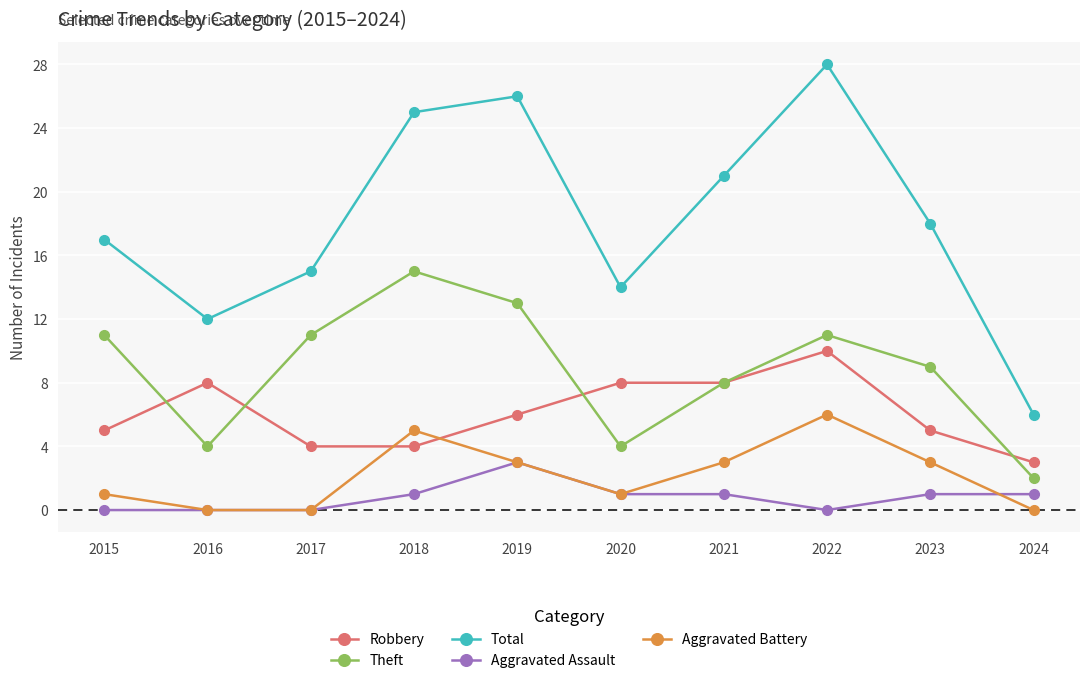

Reading left to right, list all the values displayed in this chart.

Robbery: 2015=5	2016=8	2017=4	2018=4	2019=6	2020=8	2021=8	2022=10	2023=5	2024=3
Theft: 2015=11	2016=4	2017=11	2018=15	2019=13	2020=4	2021=8	2022=11	2023=9	2024=2
Total: 2015=17	2016=12	2017=15	2018=25	2019=26	2020=14	2021=21	2022=28	2023=18	2024=6
Aggravated Assault: 2015=0	2016=0	2017=0	2018=1	2019=3	2020=1	2021=1	2022=0	2023=1	2024=1
Aggravated Battery: 2015=1	2016=0	2017=0	2018=5	2019=3	2020=1	2021=3	2022=6	2023=3	2024=0